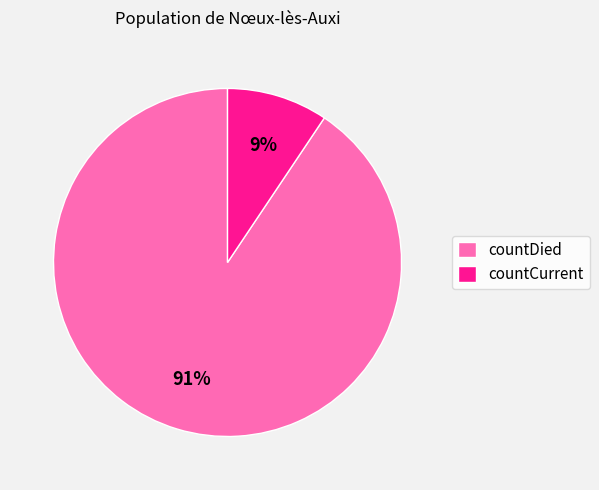

The countDied slice represents 99% of the pie. True or false?

False